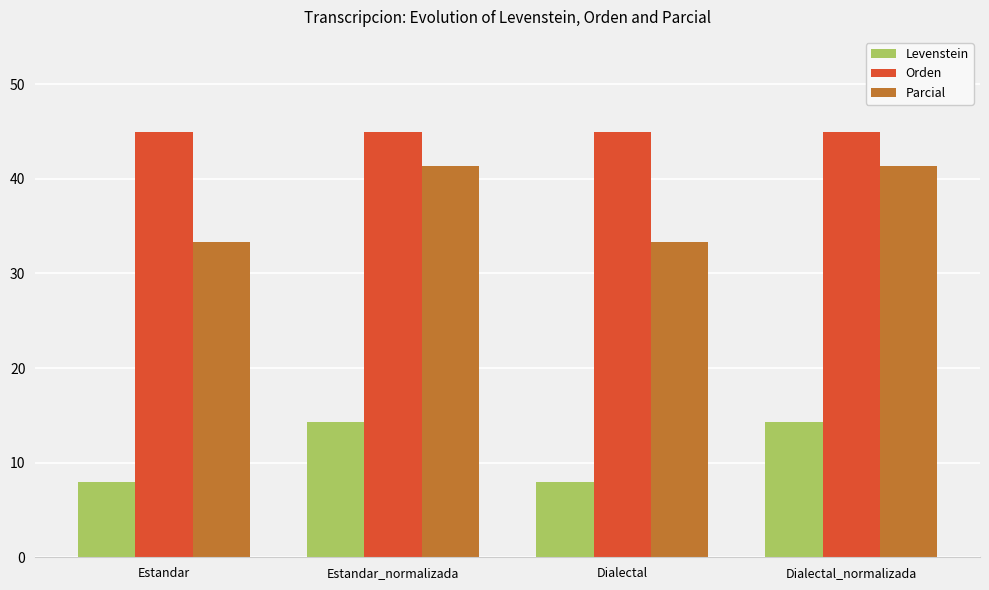

What is the value of the Levenstein bar at the 2nd from the left?

14.3